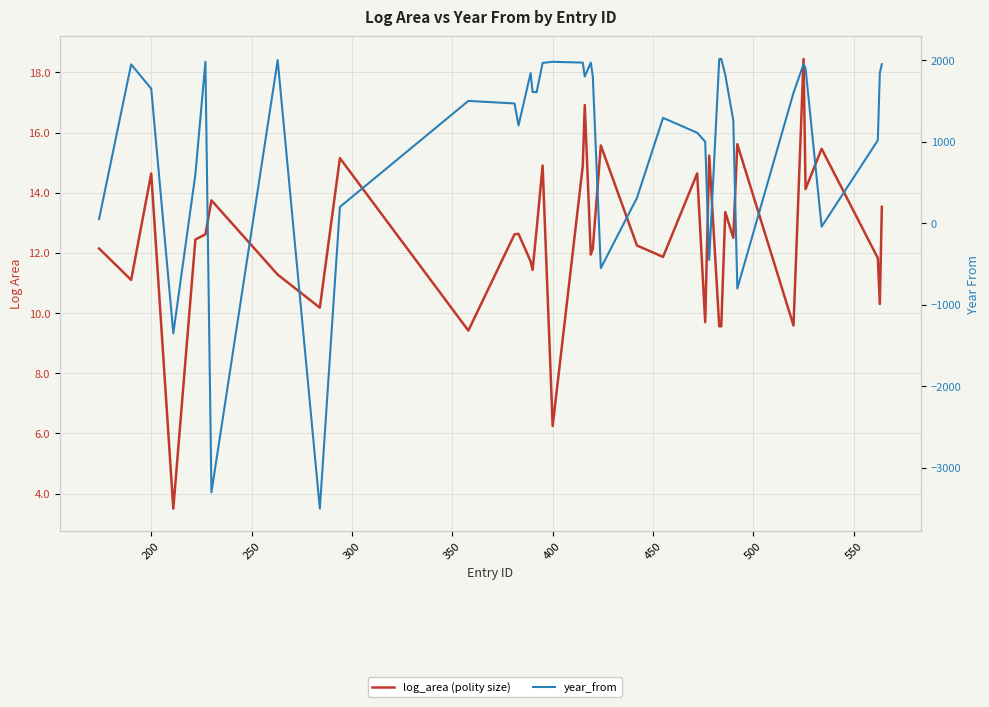

How many values in the year_from series are below 1606?

20